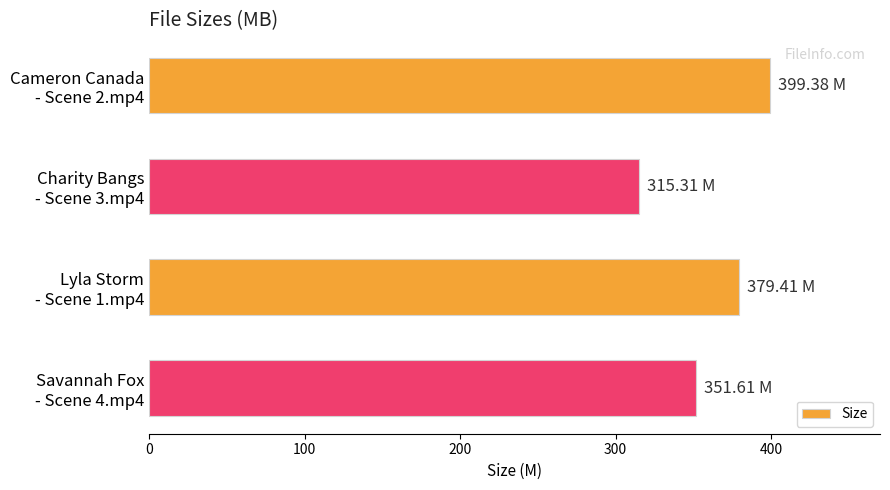

What is the difference between the maximum and minimum values?

84.1